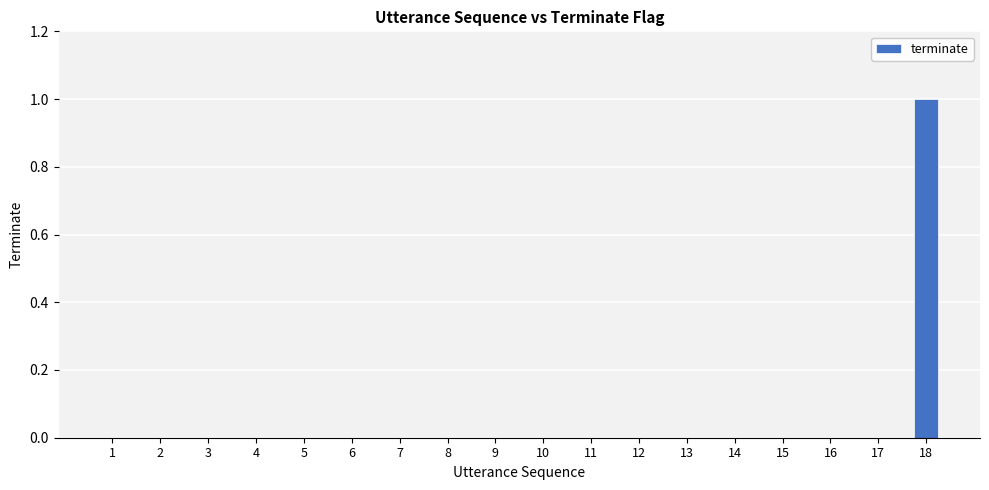

At which category does the chart reach its peak across all series?

18